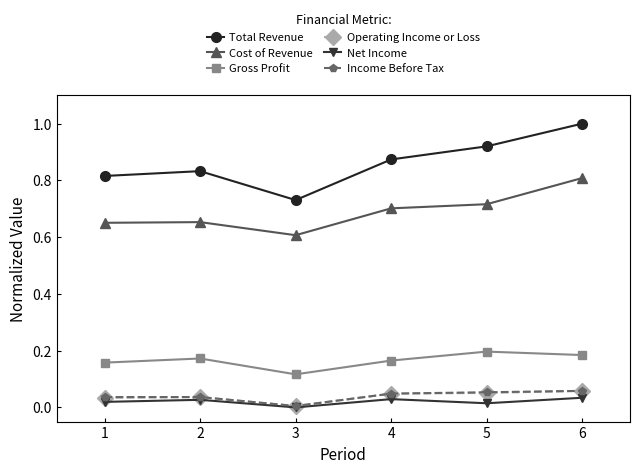

How many lines are shown in the chart?

6